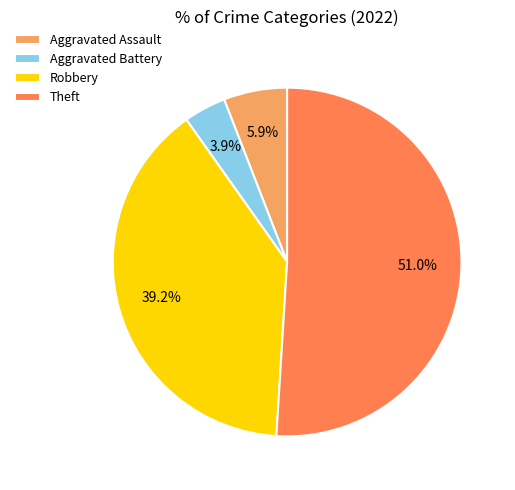

Does Theft account for over 50% of the chart?

Yes